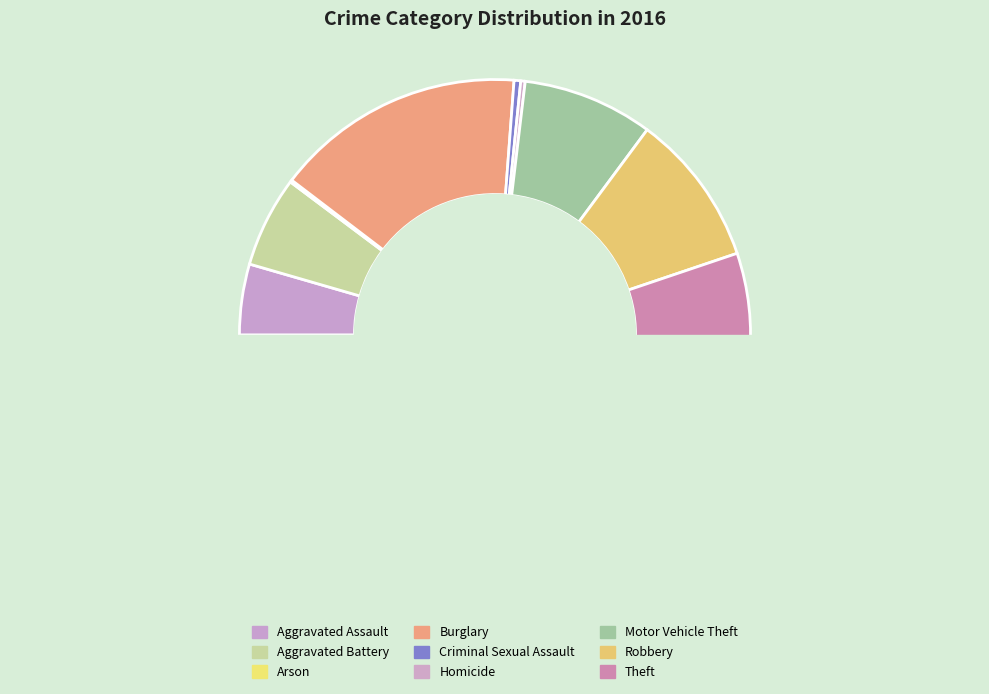

How many slices are in this pie chart?

9